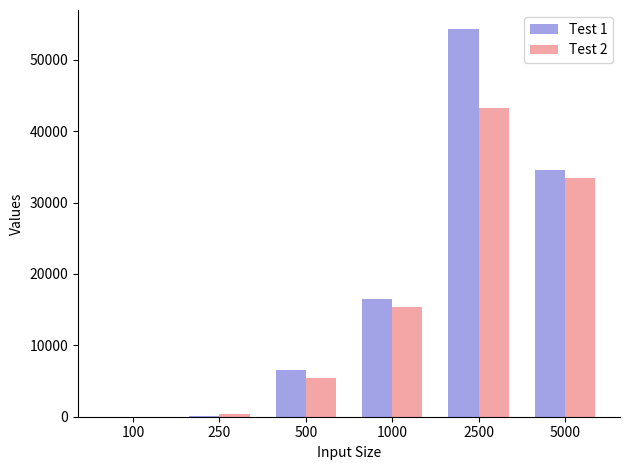

True or false: Test 1 has a value of 34600.0 at 5000.

True